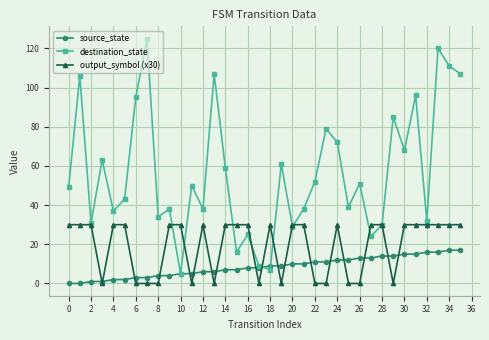

How many distinct data groups are displayed?

3